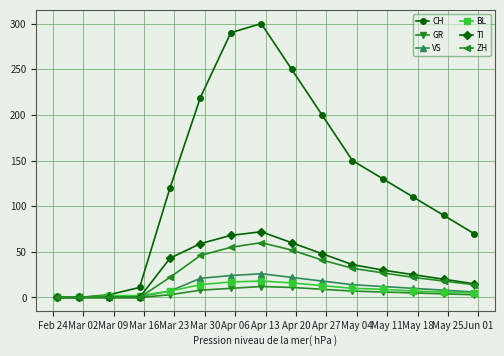

At how many categories does at least one series exceed 103?

9